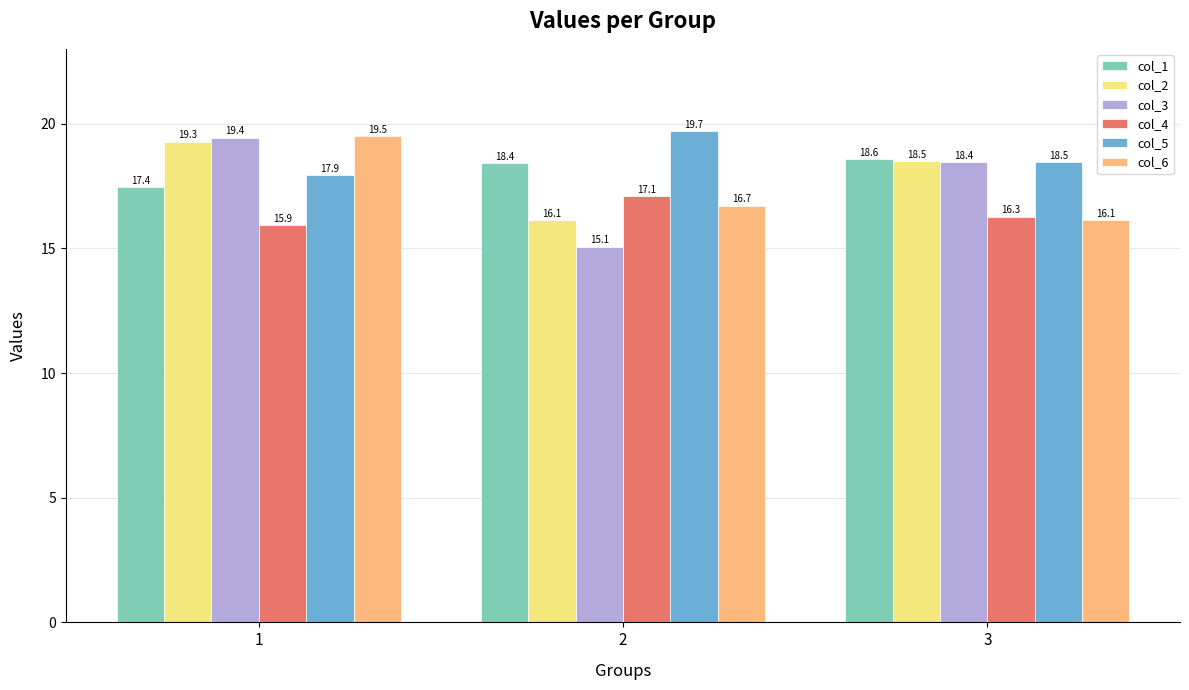

Which series has the widest spread of values?

col_3